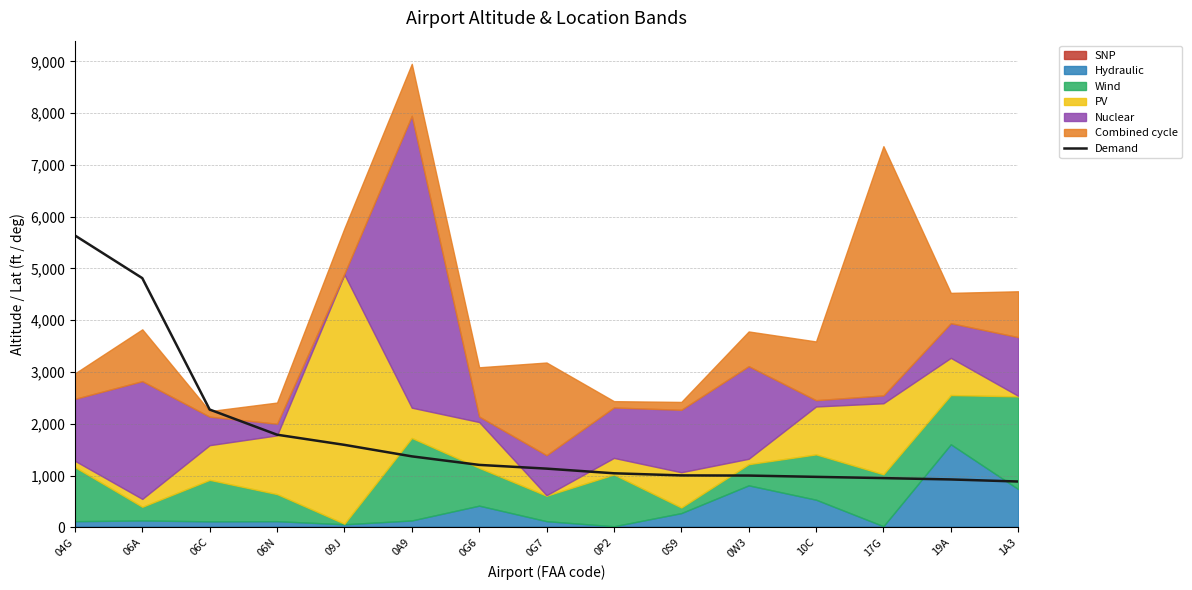

At which label is Demand closest to 3261?

06C